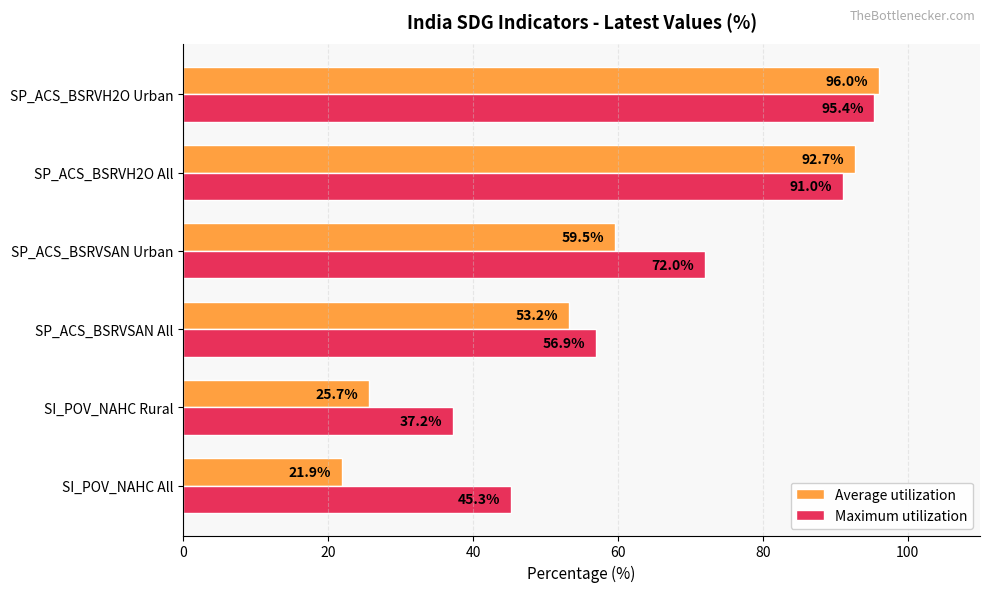

What are all the series names shown in the legend?

Average utilization, Maximum utilization